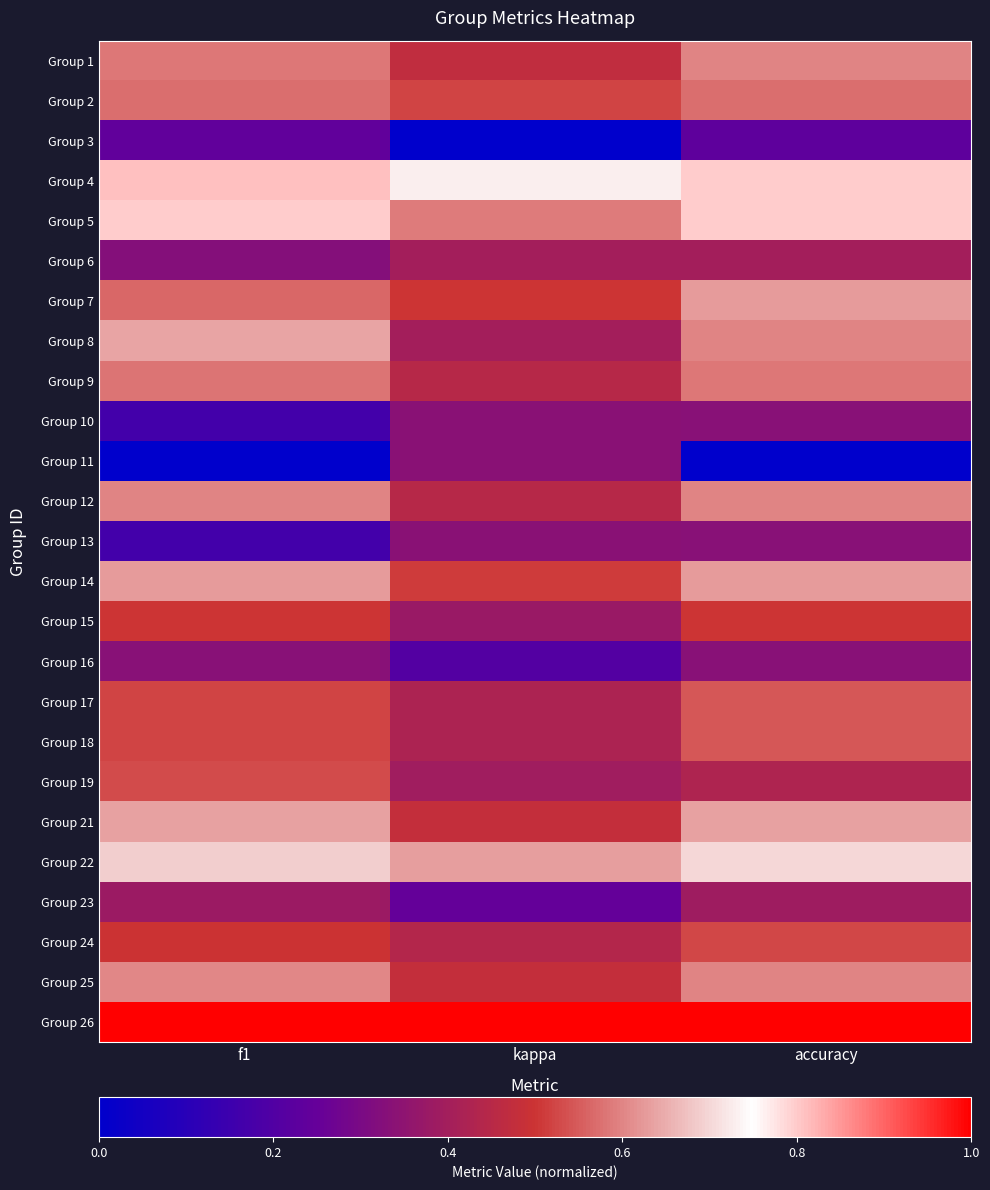

Reading left to right, what are all the values shown in this chart?

Group 1: f1=0.6	kappa=0.5	accuracy=0.6
Group 2: f1=0.6	kappa=0.5	accuracy=0.6
Group 3: f1=0.2	kappa=0.0	accuracy=0.2
Group 4: f1=0.8	kappa=0.7	accuracy=0.8
Group 5: f1=0.8	kappa=0.6	accuracy=0.8
Group 6: f1=0.3	kappa=0.4	accuracy=0.4
Group 7: f1=0.6	kappa=0.5	accuracy=0.6
Group 8: f1=0.6	kappa=0.4	accuracy=0.6
Group 9: f1=0.6	kappa=0.4	accuracy=0.6
Group 10: f1=0.2	kappa=0.3	accuracy=0.3
Group 11: f1=0.0	kappa=0.3	accuracy=0.0
Group 12: f1=0.6	kappa=0.4	accuracy=0.6
Group 13: f1=0.2	kappa=0.3	accuracy=0.3
Group 14: f1=0.6	kappa=0.5	accuracy=0.6
Group 15: f1=0.5	kappa=0.4	accuracy=0.5
Group 16: f1=0.3	kappa=0.2	accuracy=0.3
Group 17: f1=0.5	kappa=0.4	accuracy=0.5
Group 18: f1=0.5	kappa=0.4	accuracy=0.5
Group 19: f1=0.5	kappa=0.4	accuracy=0.4
Group 21: f1=0.6	kappa=0.5	accuracy=0.6
Group 22: f1=0.7	kappa=0.6	accuracy=0.7
Group 23: f1=0.4	kappa=0.2	accuracy=0.4
Group 24: f1=0.5	kappa=0.4	accuracy=0.5
Group 25: f1=0.6	kappa=0.5	accuracy=0.6
Group 26: f1=1.0	kappa=1.0	accuracy=1.0